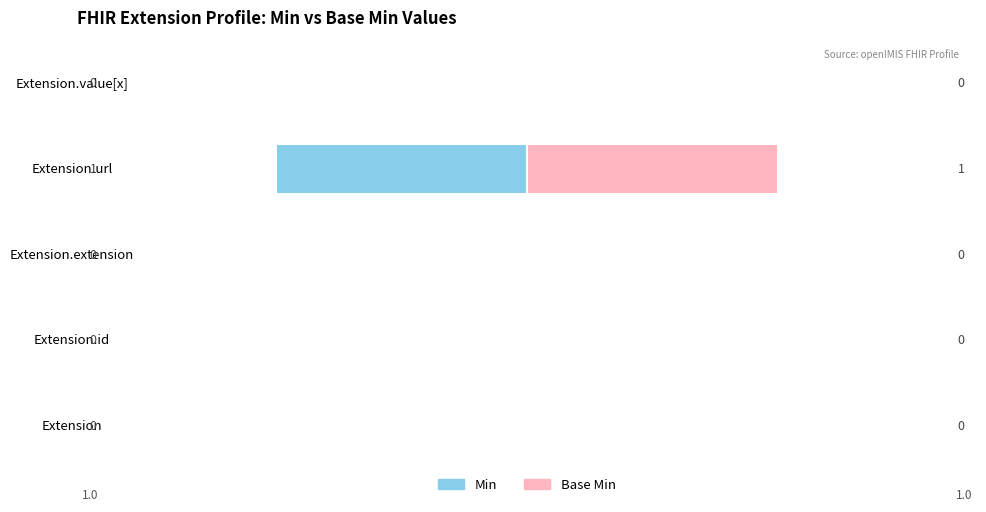

Between 0 and 1, which series saw the biggest shift?

Min